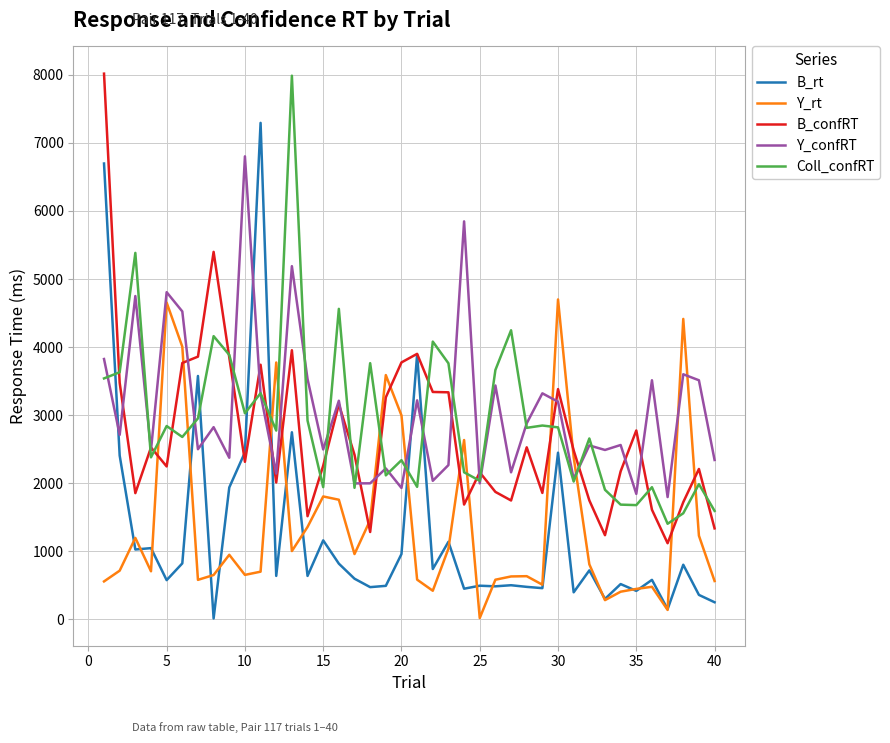

What is the maximum value for Y_rt?

4700